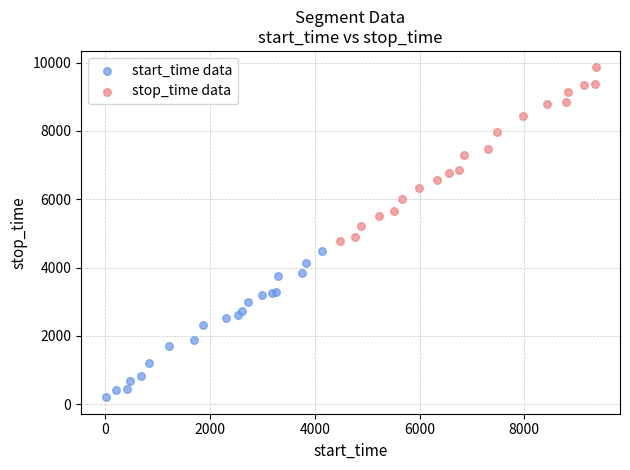

Which series reaches the minimum Y coordinate?

start_time data